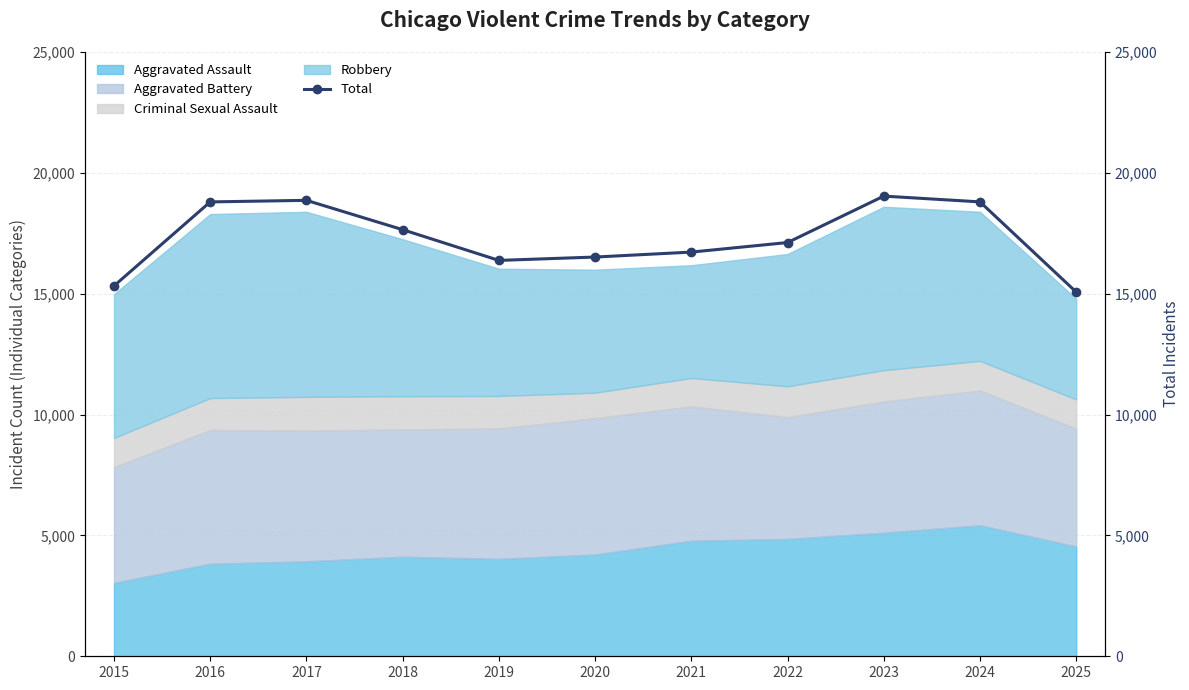

At which label is the value closest to 17053?

2022